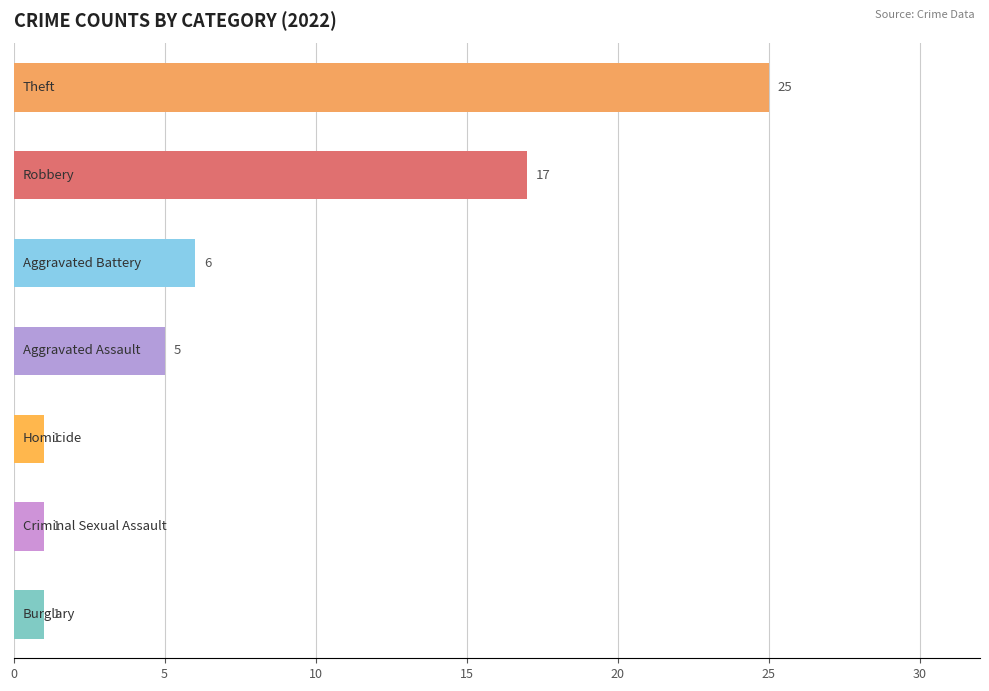

Does the chart contain stacked bars?

No